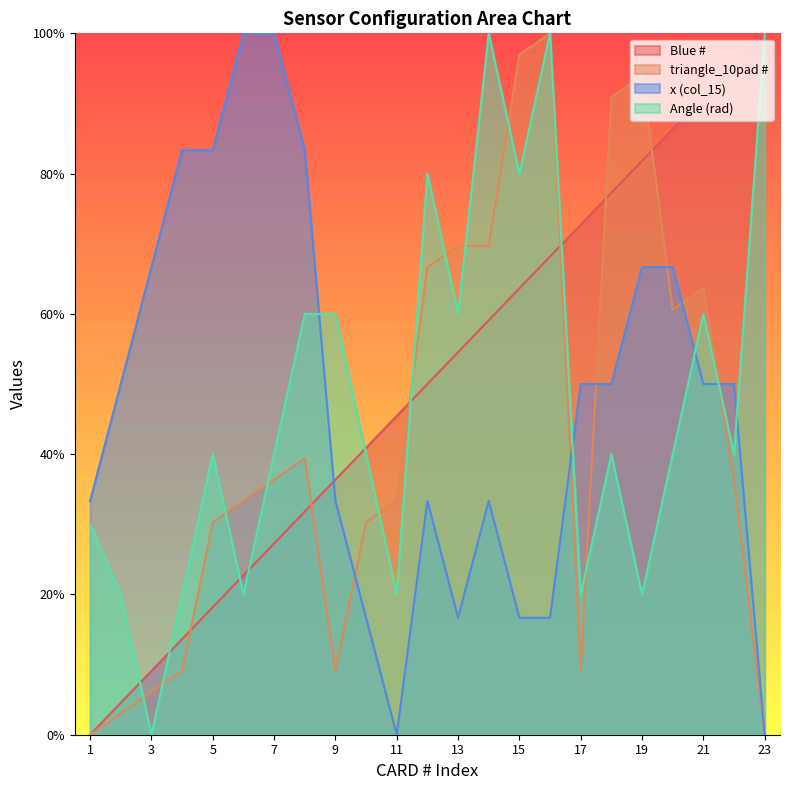

What are all the series names shown in the legend?

Blue #, triangle_10pad #, x (col_15), Angle (rad)